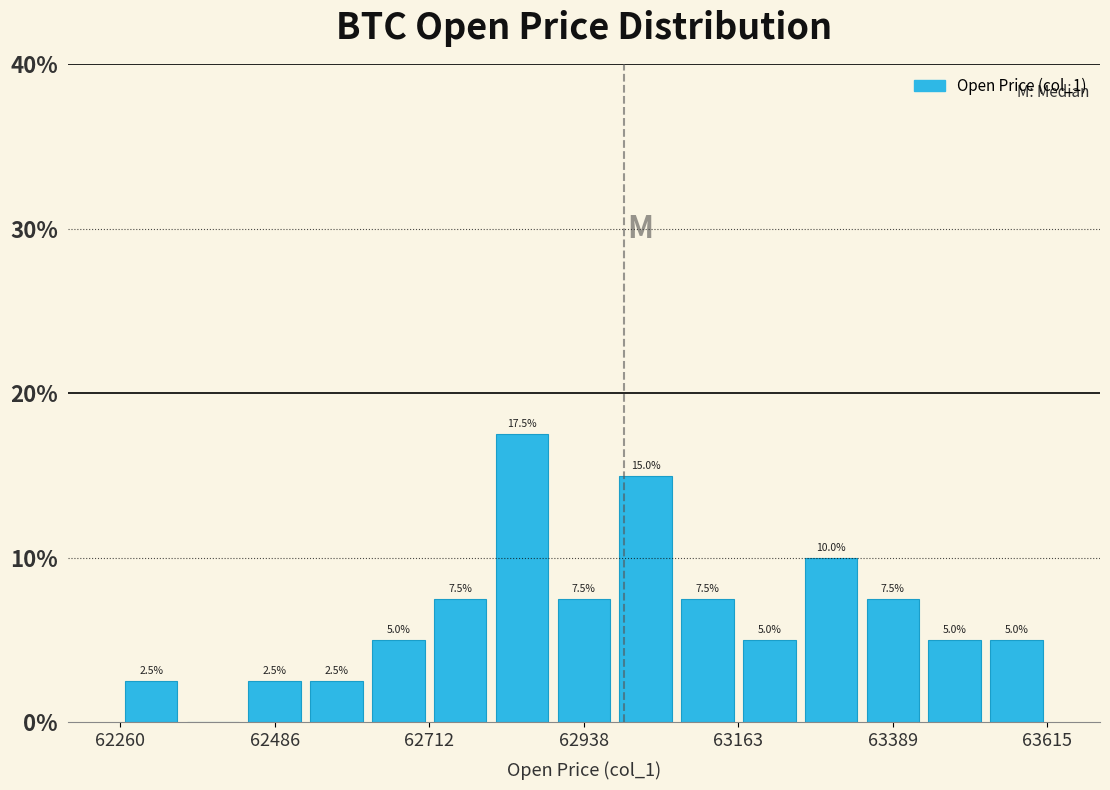

Read against the x-axis, roughly where is the centre of the tallest bar?

62850